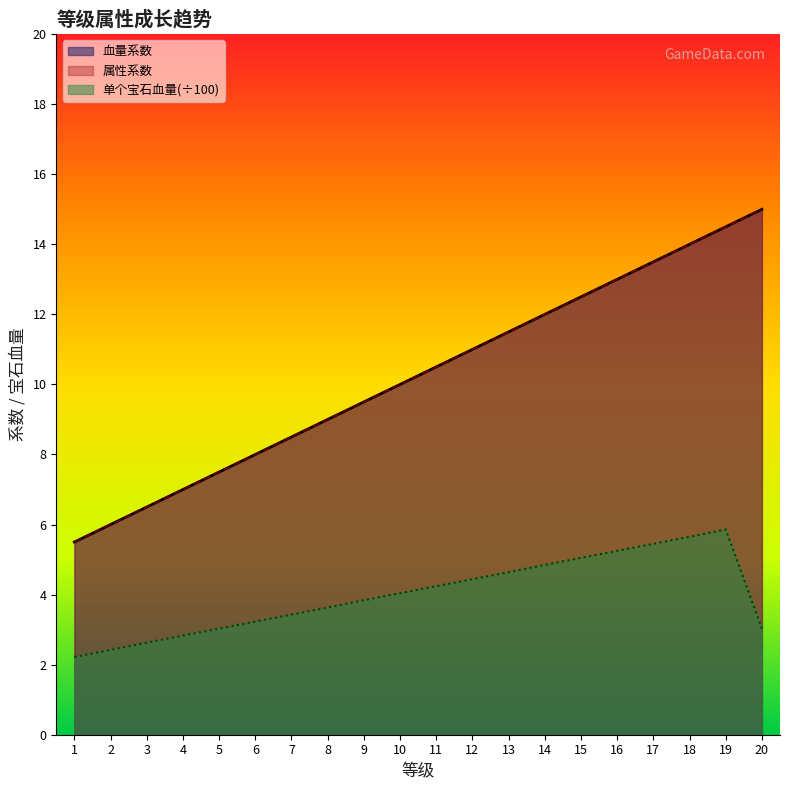

Which category has the lowest value in the 属性系数 series?

1